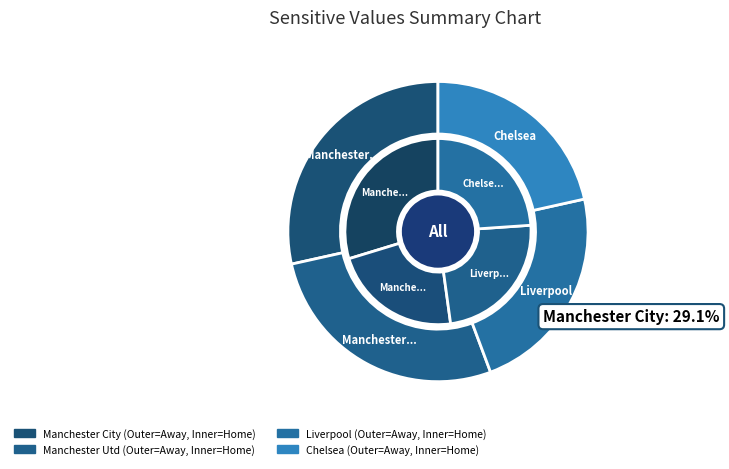

What percentage is the 3 slice, to the nearest percent?

24%